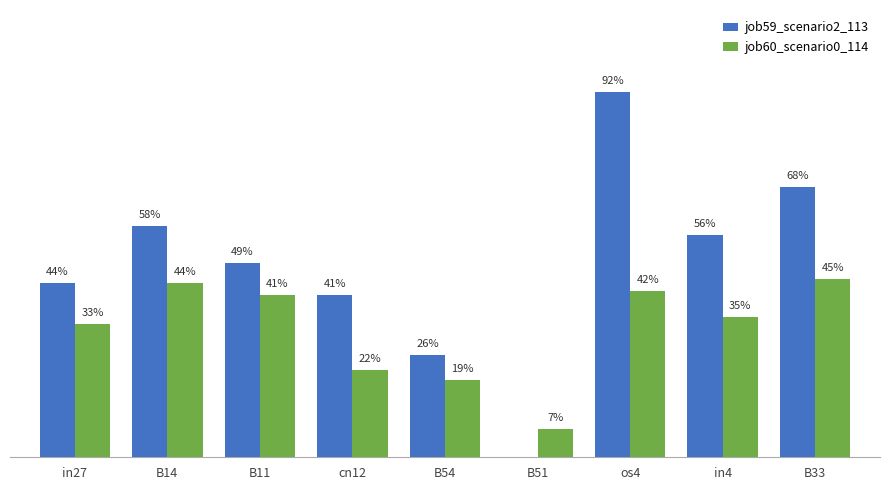

What is the label of the 5th bar from the right?

B54